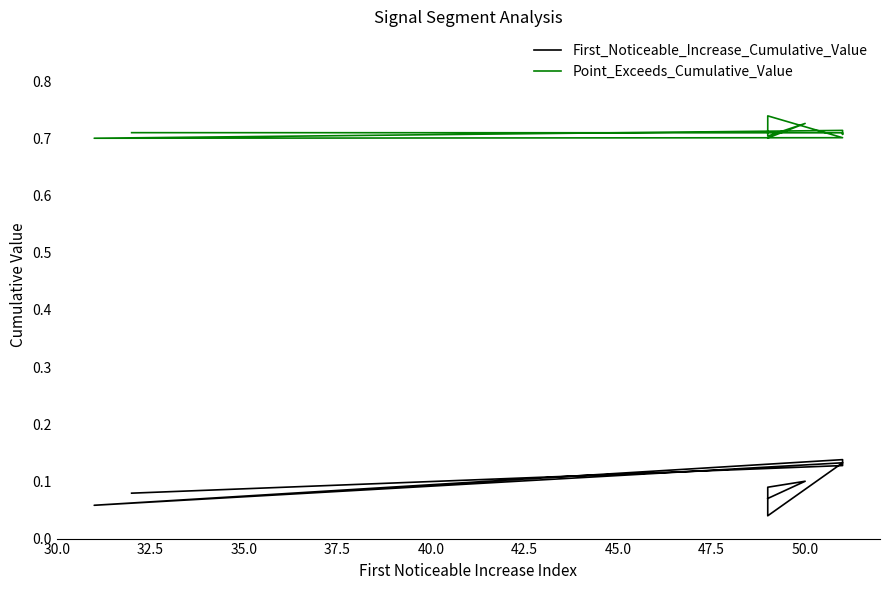

The value of Point_Exceeds_Cumulative_Value at 32.5 is 0.7. True or false?

True